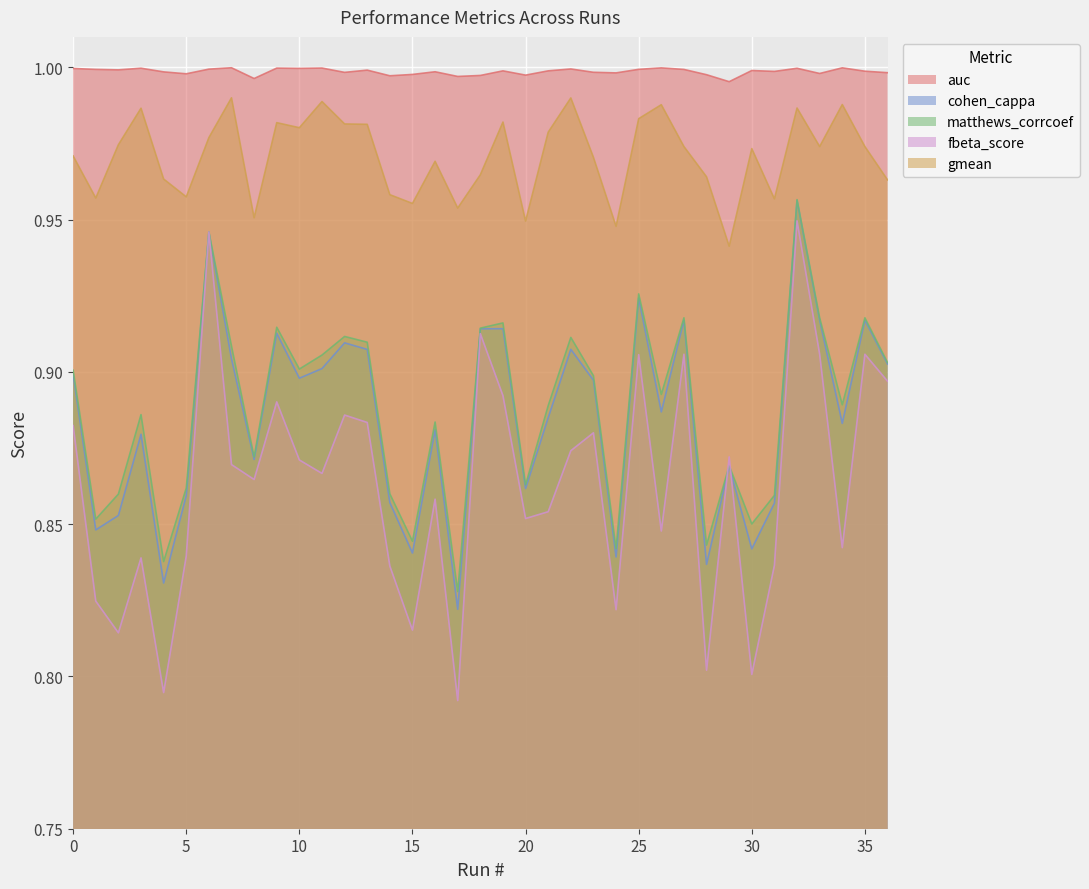

What is the sum of the gmean values at 25 and 12?

2.0